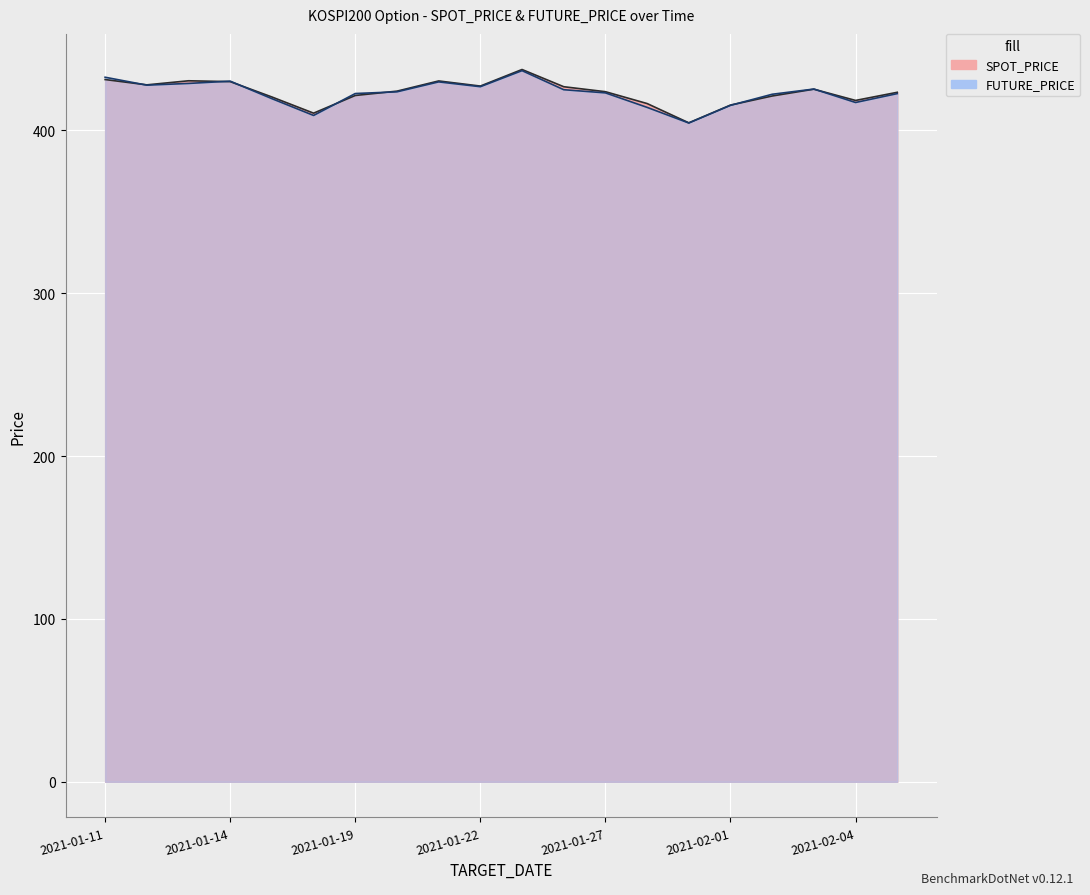

What is the lowest value of the SPOT_PRICE series?

404.6